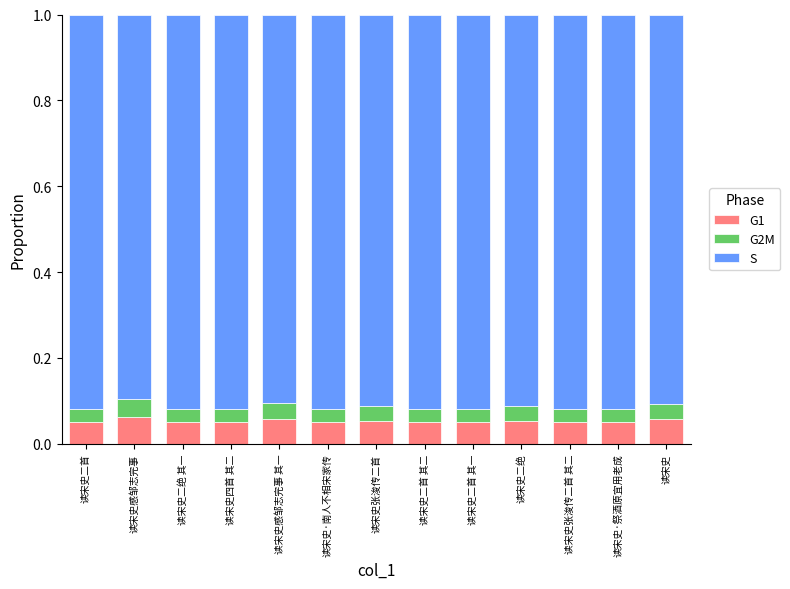

What is the total value across all series at 读宋史二首 其二?

1.0